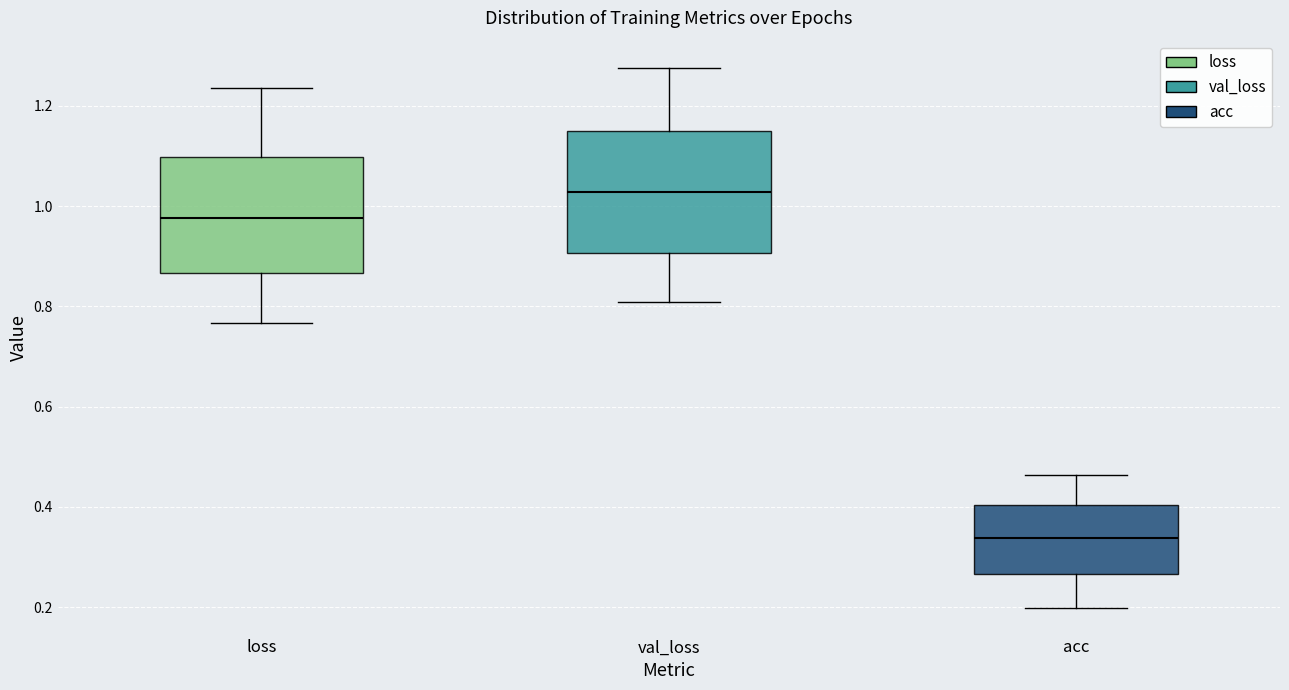

Reading left to right, transcribe this box plot: for each box, give where its median line is, the range the box spans, and where its two whiskers end, as read against the y-axis. The values are not printed on the chart, so give them approximately, as read against the axis.

loss: median 0.98, box 0.86 to 1.10, whiskers 0.76 to 1.24
val_loss: median 1.02, box 0.90 to 1.16, whiskers 0.80 to 1.28
acc: median 0.34, box 0.26 to 0.40, whiskers 0.20 to 0.46